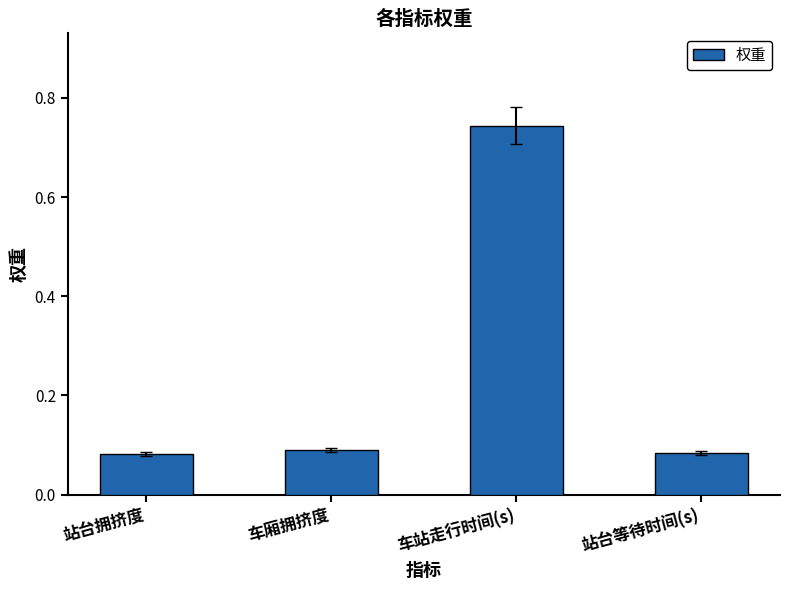

True or false: the data shows 0.4 at 车站走行时间(s).

False